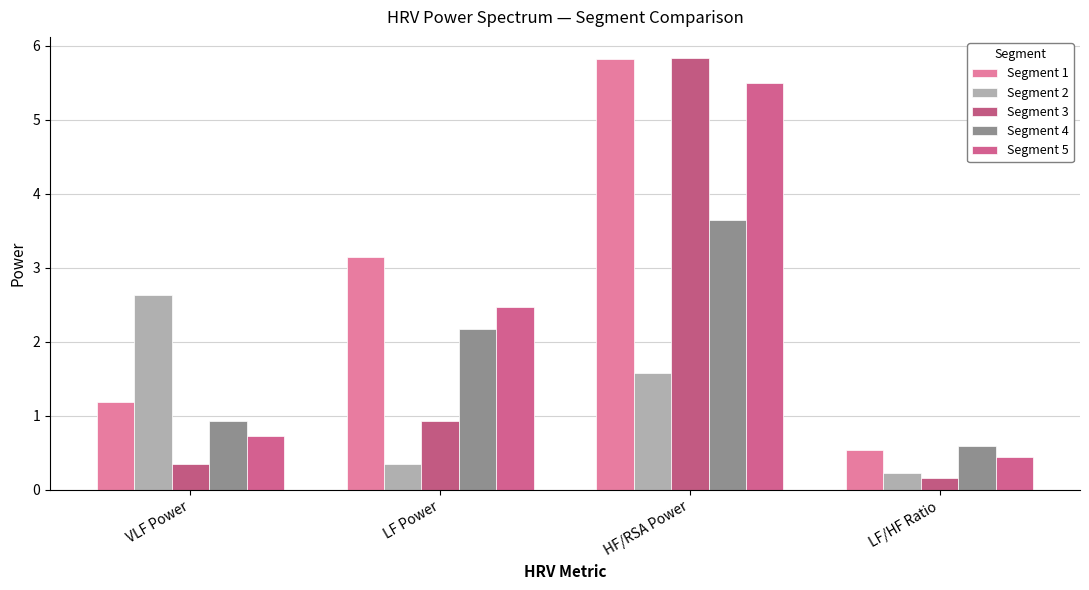

The value of Segment 2 at VLF Power is 1.4. True or false?

False